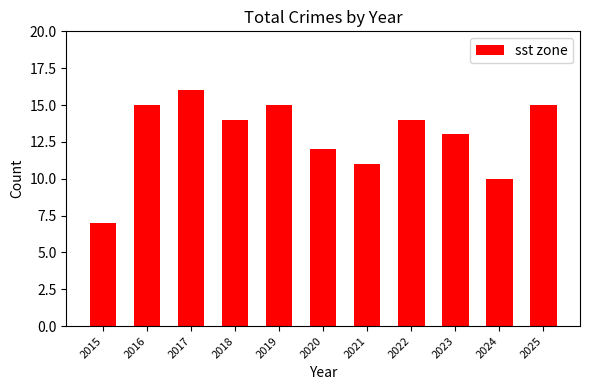

The chart shows a value of 15 at 2016. True or false?

True